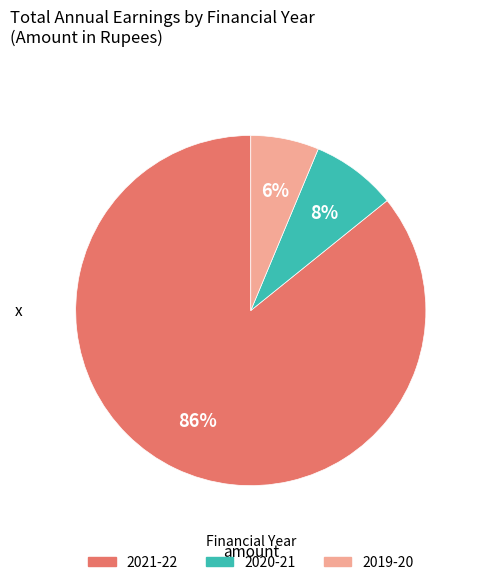

Which has a higher value, 2019-20 or 2021-22?

2021-22